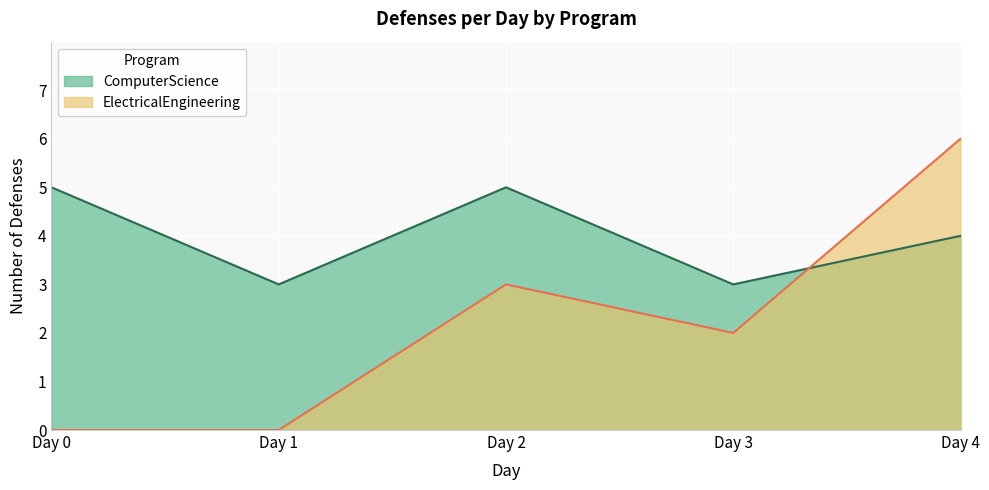

What is the total value across all series at Day 3?

5